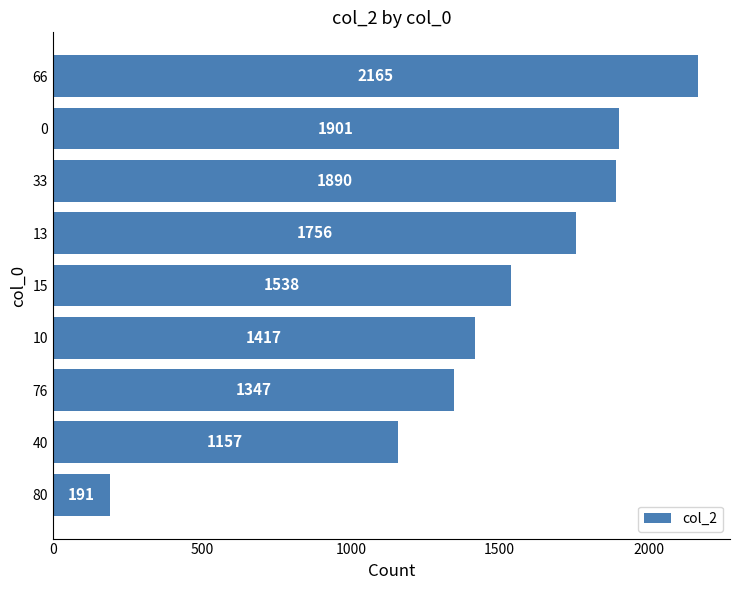

How many bars are there in total?

9